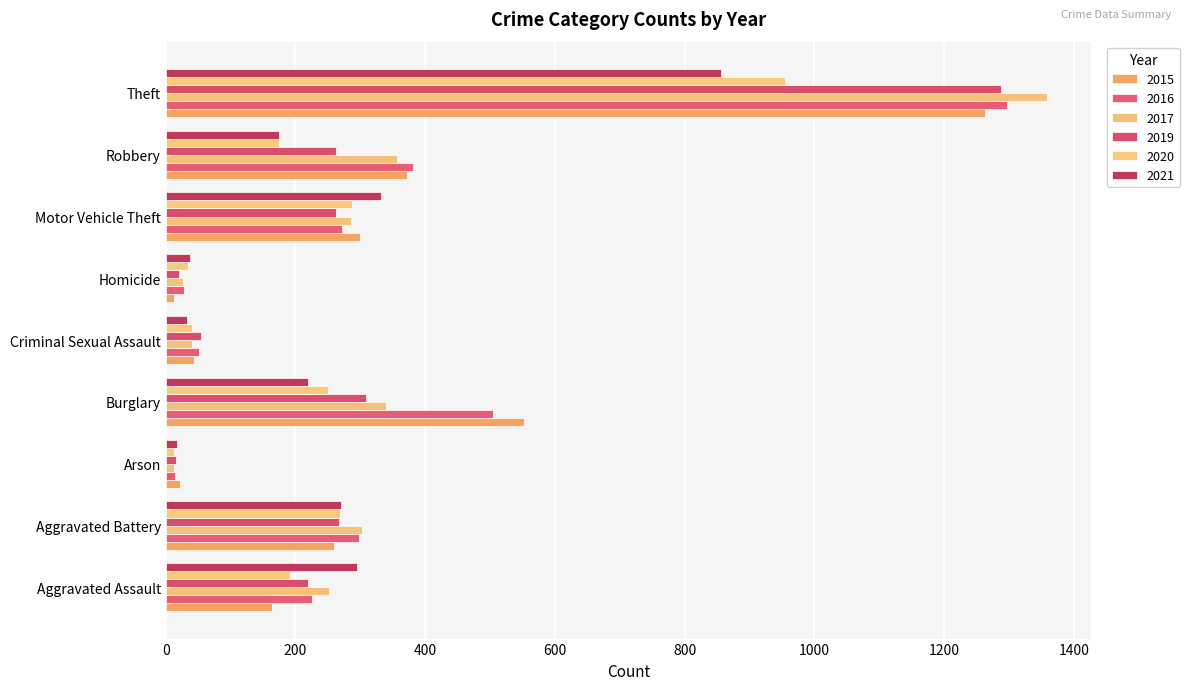

Reading left to right, list all the values displayed in this chart.

2015: 164	259	22	552	43	13	299	372	1263
2016: 225	298	14	505	51	28	272	381	1297
2017: 251	303	12	339	41	27	285	356	1359
2019: 220	267	16	308	55	21	262	263	1288
2020: 192	268	12	250	40	34	287	174	954
2021: 295	270	18	220	33	38	332	175	856